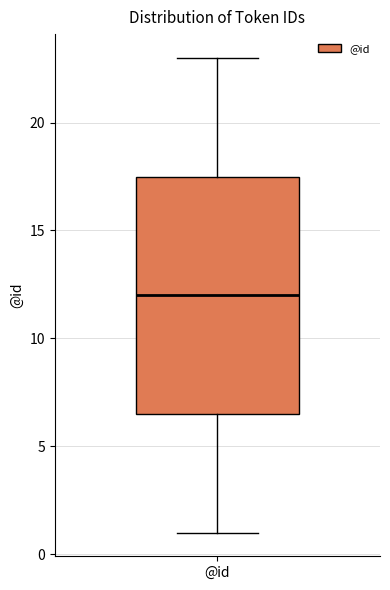

Where does the upper whisker of the box for @id end on the y-axis? The values are not printed on the chart, so give them approximately, as read against the axis.

23.0